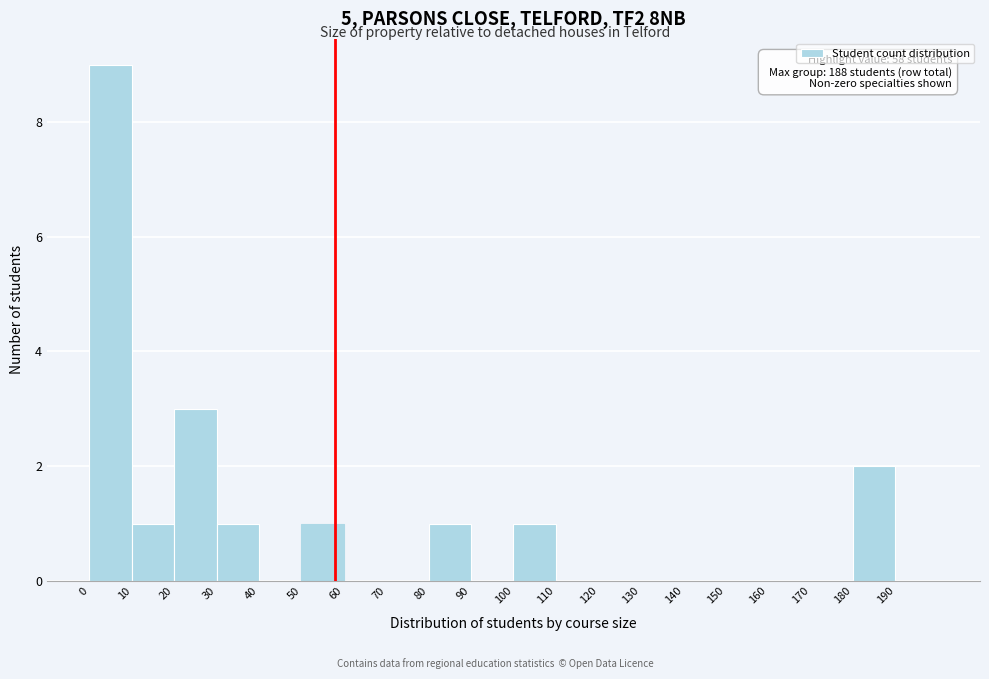

Over which range of the x-axis is the bar tallest?

0 to 10